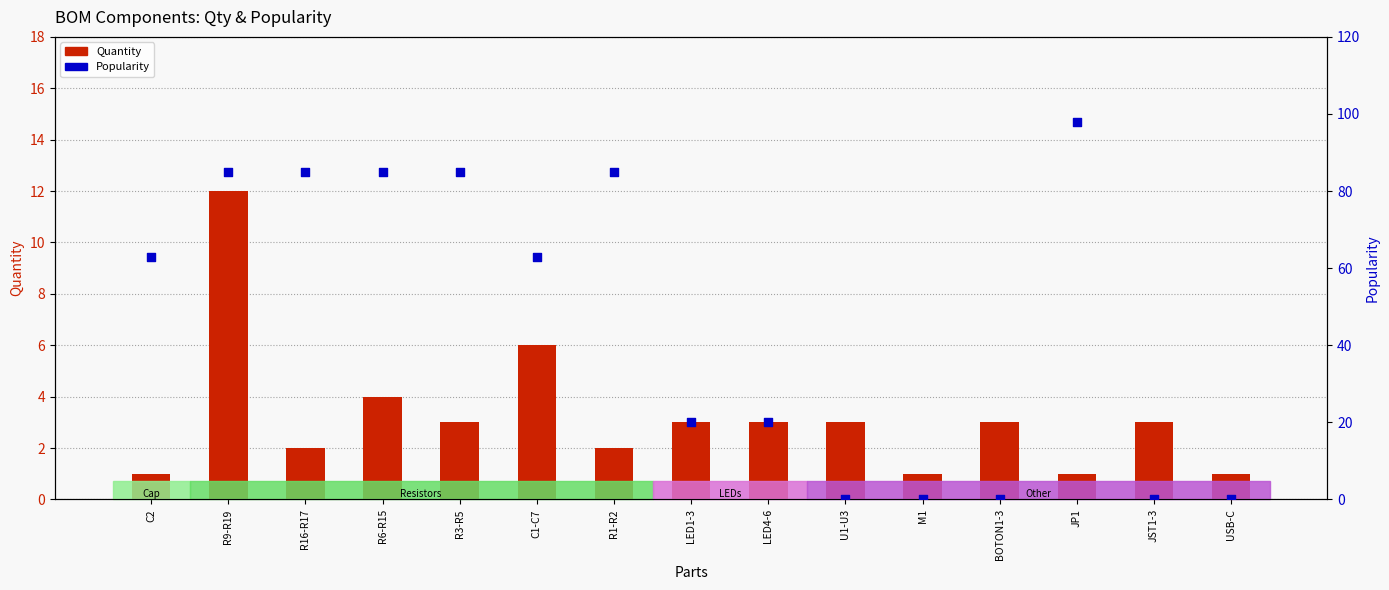

What are all the series names shown in the legend?

Quantity, Popularity